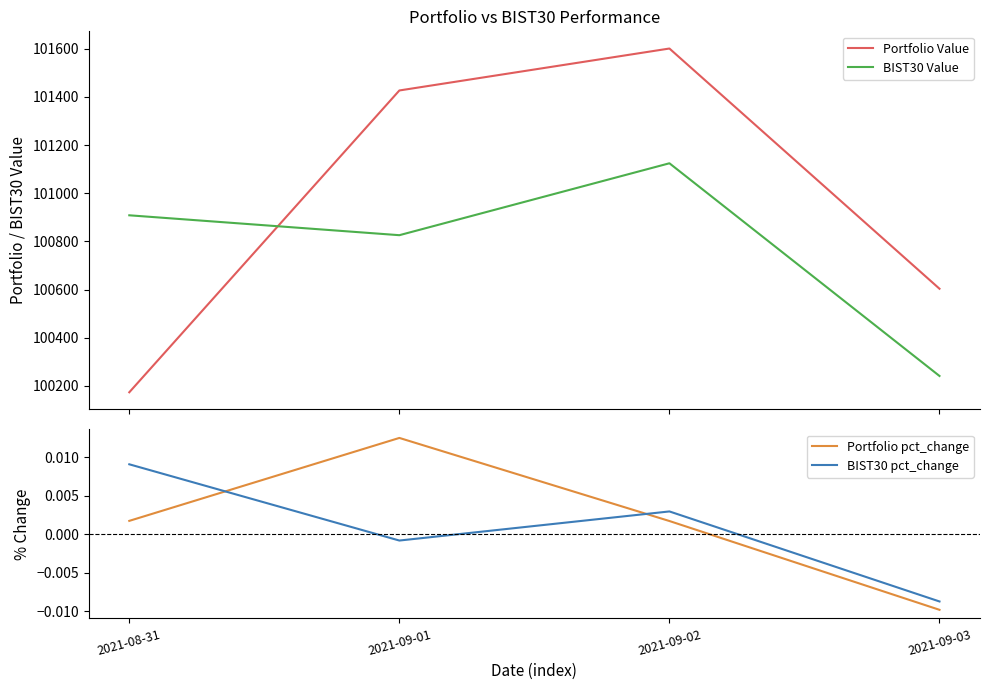

What is the maximum value for BIST30 Value?

101124.5